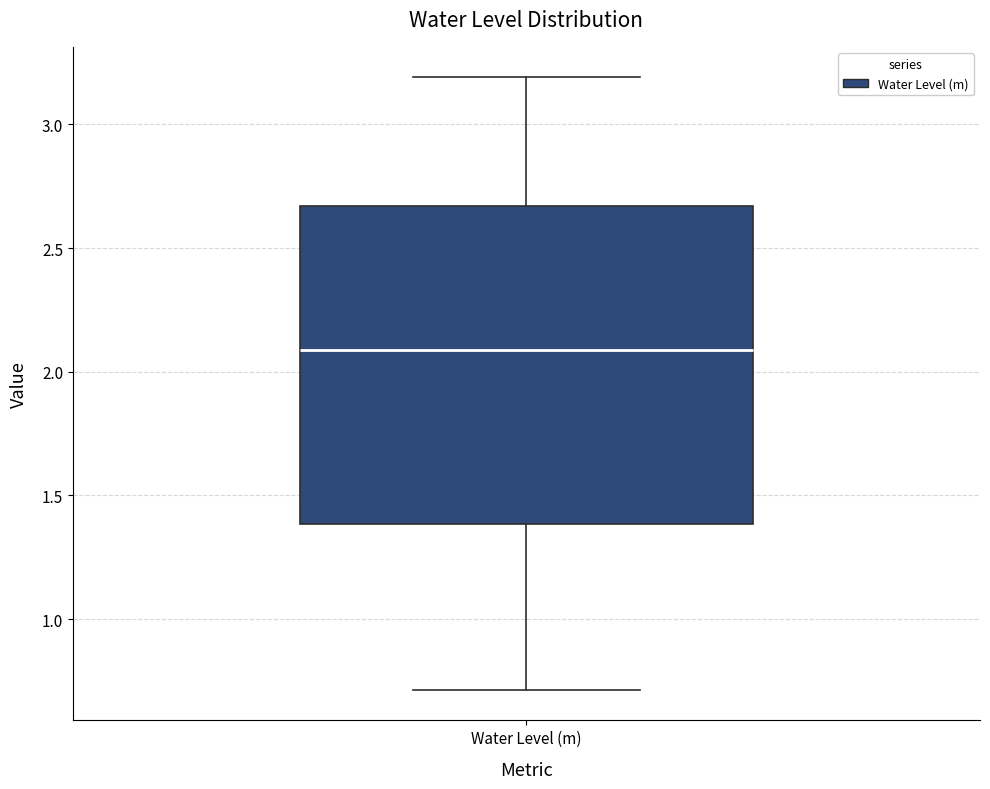

Where does the median line of the box for Water Level (m) sit on the y-axis? The values are not printed on the chart, so give them approximately, as read against the axis.

2.10